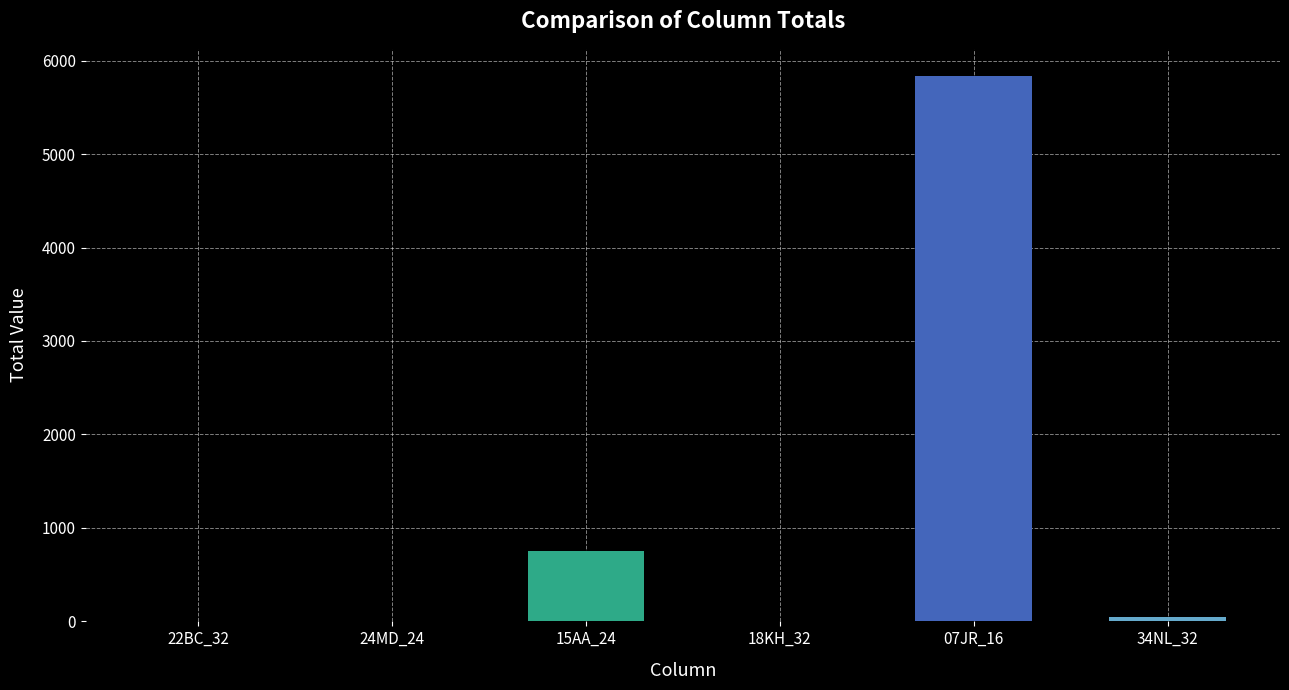

At which label is the value closest to 2917?

15AA_24